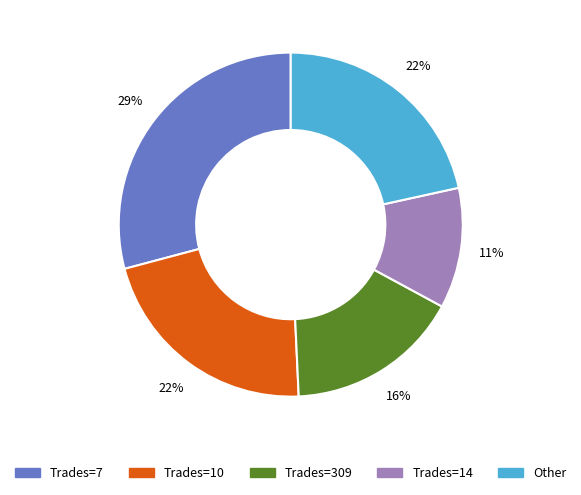

Count the number of slices in the pie.

5